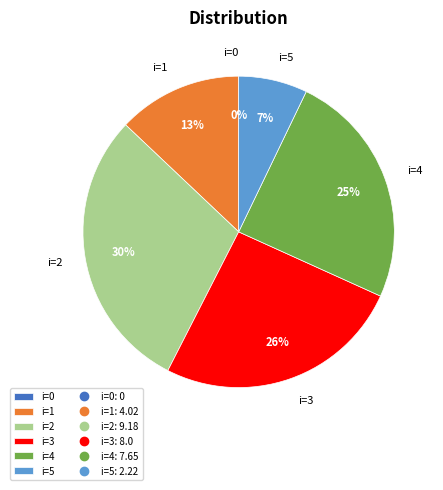

How many segments does this pie chart have?

6